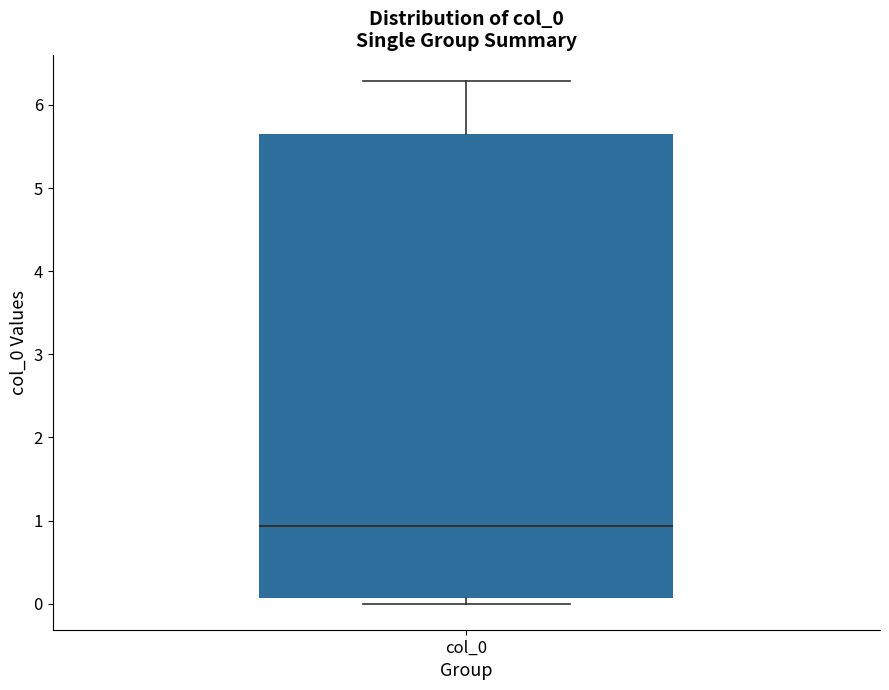

Transcribe this box plot: give where the median line is, the range the box spans, and where the two whiskers end, as read against the y-axis. The values are not printed on the chart, so give them approximately, as read against the axis.

median 0.9, box 0.1 to 5.7, whiskers 0.0 to 6.3